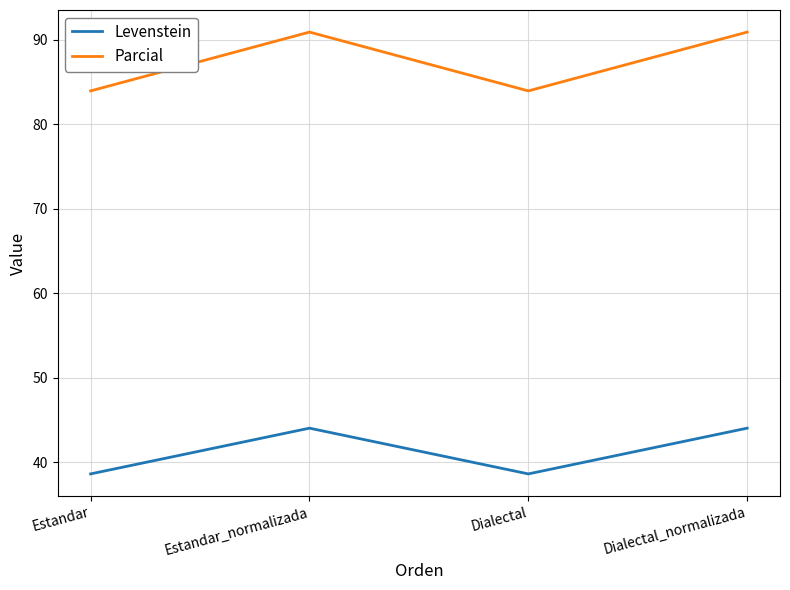

At how many categories does at least one series exceed 47?

4